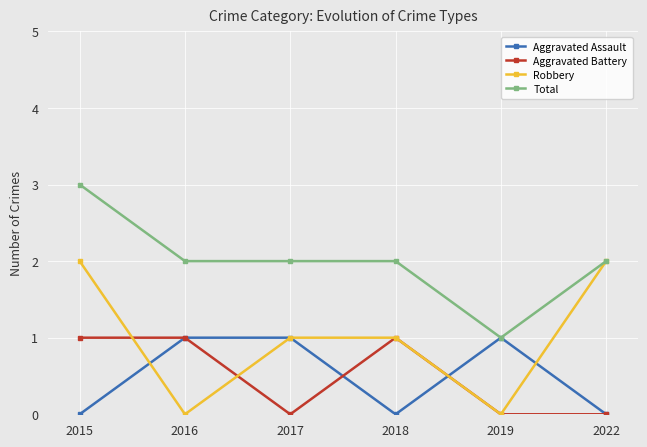

How many interior local valleys does the Aggravated Assault series have?

1